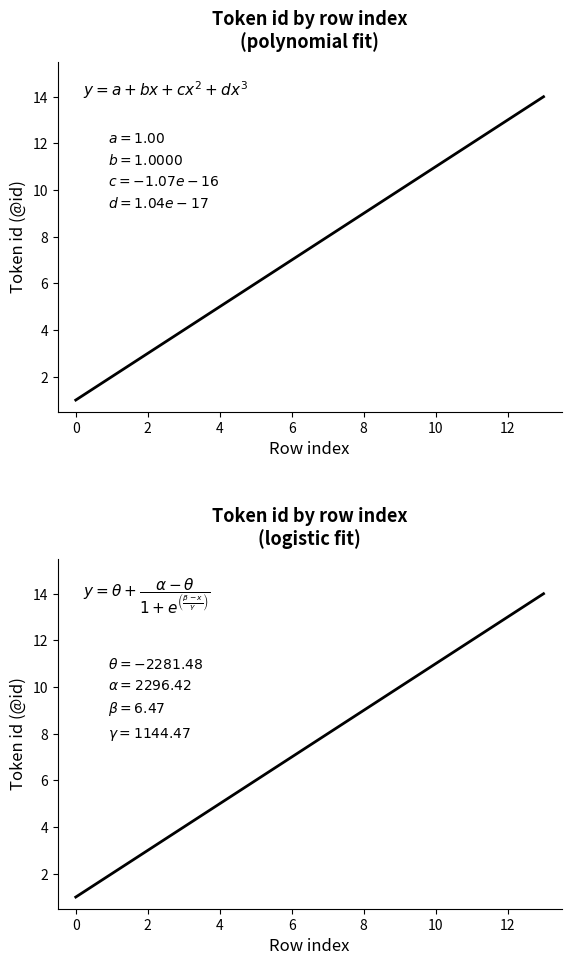

Rank the categories by value from highest to lowest.

13, 12, 11, 10, 9, 8, 7, 6, 5, 4, 3, 2, 1, 0